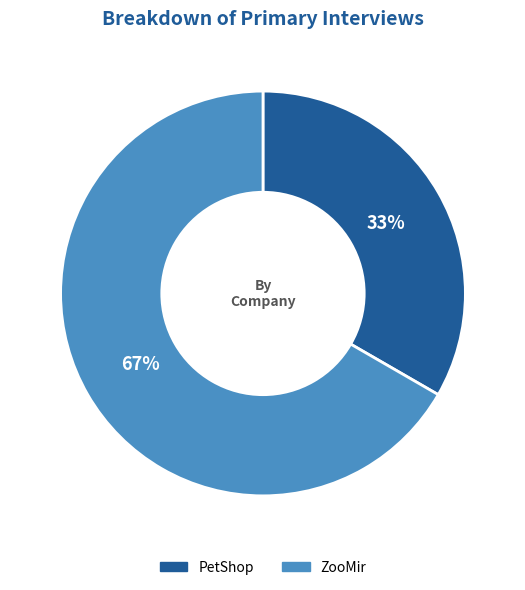

What percentage is the ZooMir slice, to the nearest percent?

67%